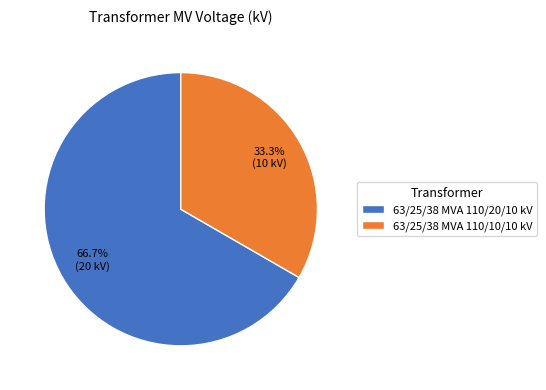

Rank the categories by value from highest to lowest.

63/25/38 MVA 110/20/10 kV, 63/25/38 MVA 110/10/10 kV